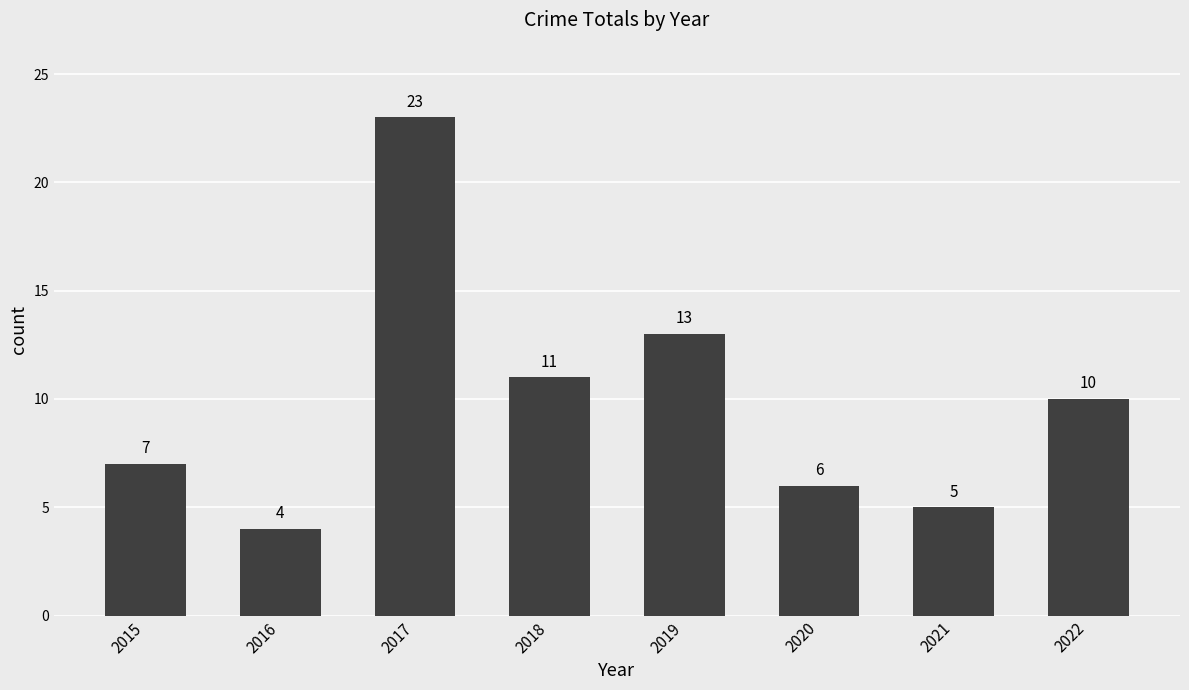

Is it true that the value at 2020 is 6?

True